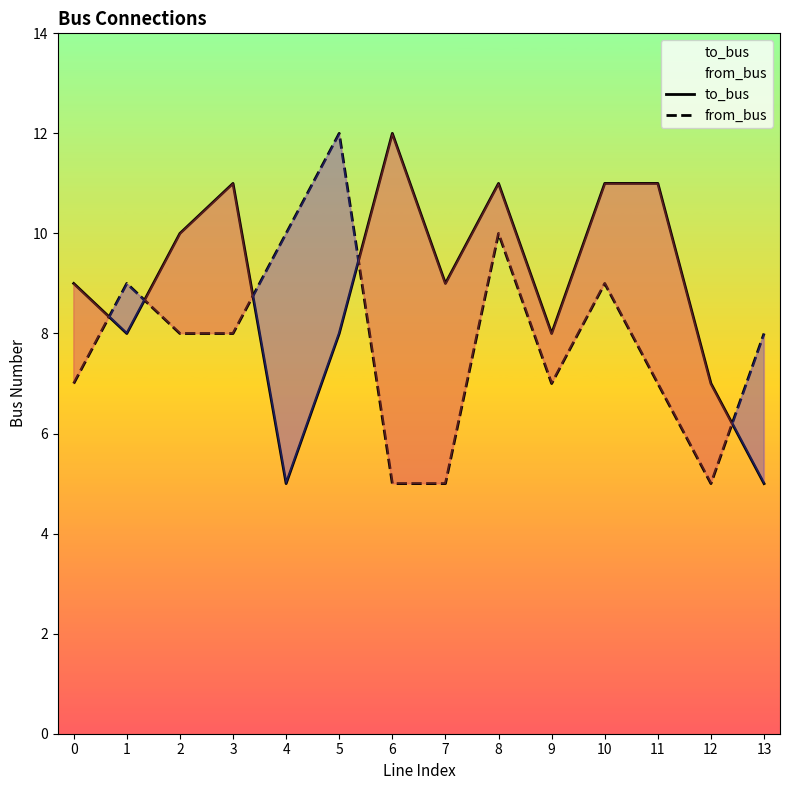

List the series in order of their peak value, lowest first.

to_bus, from_bus